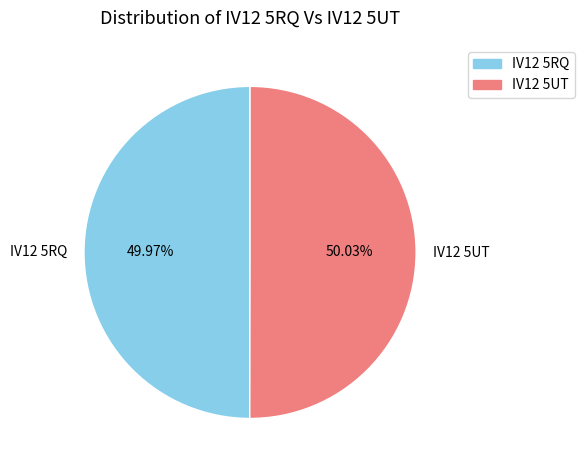

What is the ratio of the value at IV12 5UT to the value at IV12 5RQ?

1.0